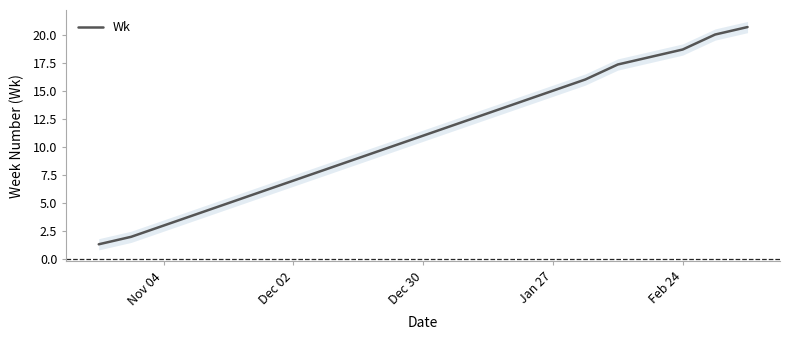

True or false: Wk has a value of 15.0 at Jan 27.

True